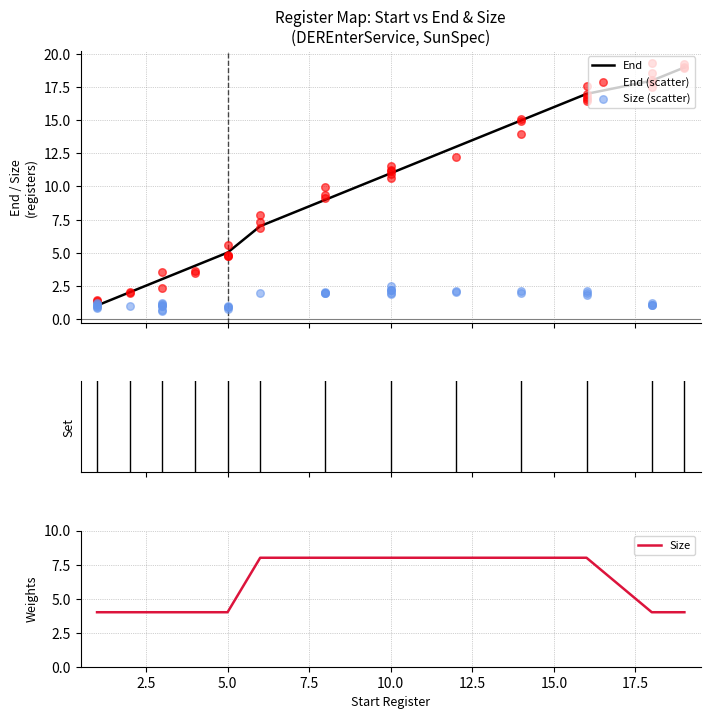

Which series has the largest total across all categories?

End